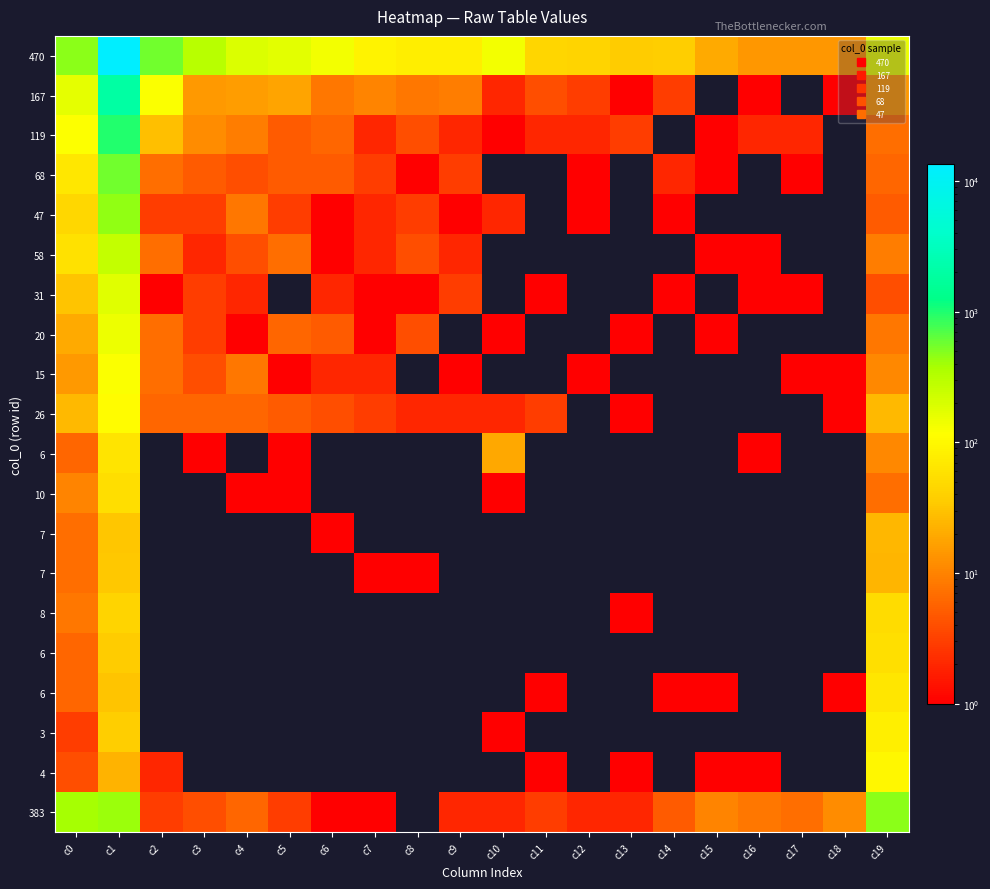

At how many categories does at least one series exceed 4156?

1